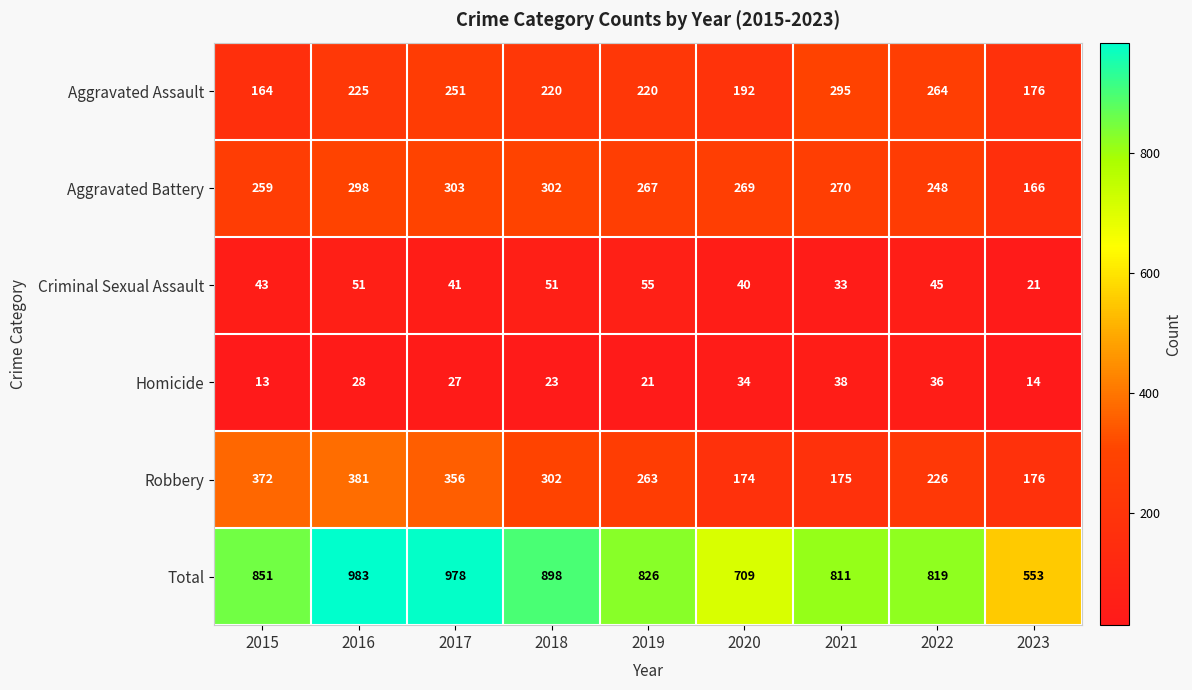

At which category does the chart reach its minimum across all series?

2015